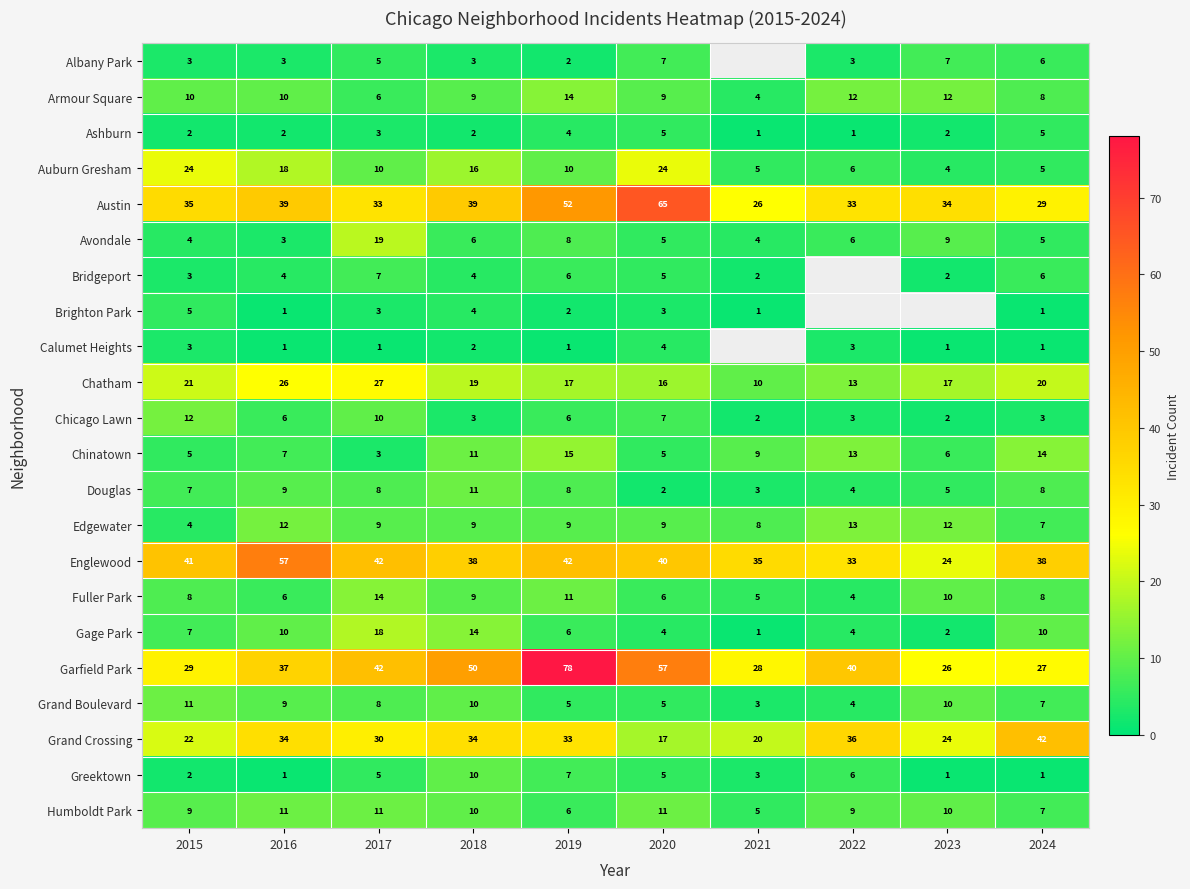

Between 2020 and 2024, which is larger?

2020